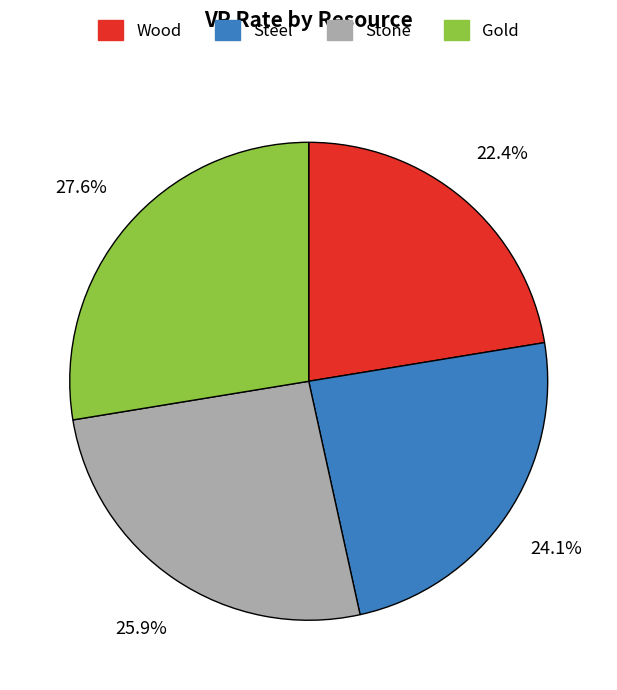

To the nearest percent, what percentage of the pie is Gold?

28%